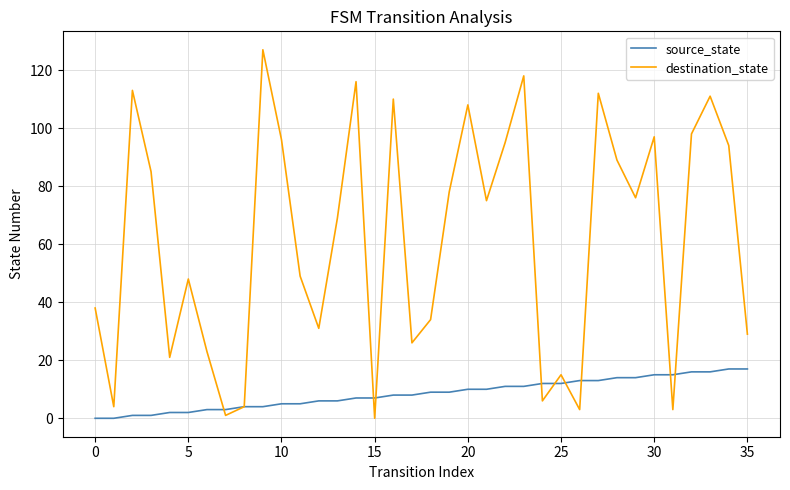

What is the greatest value displayed?

127